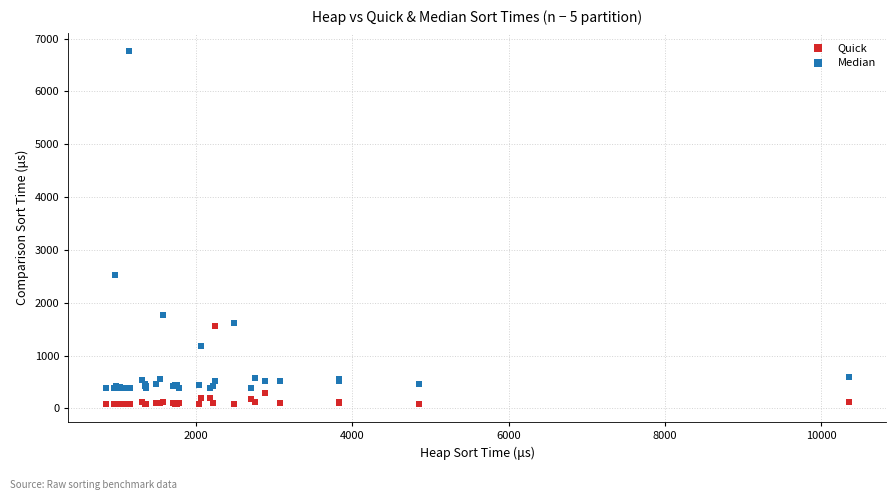

What are all the series names shown in the legend?

Quick, Median